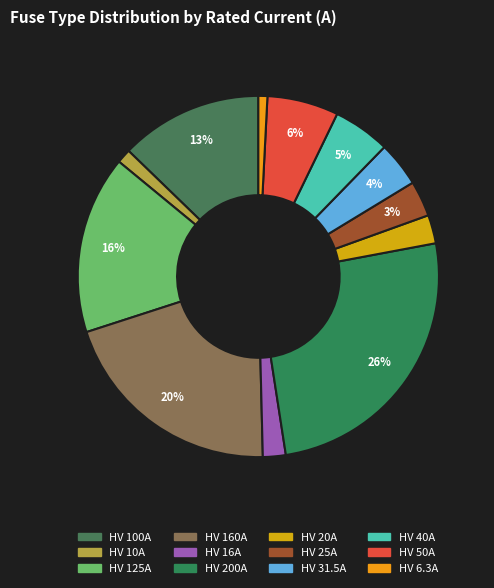

What percentage do HV 50A and HV 20A together represent?

8.9%